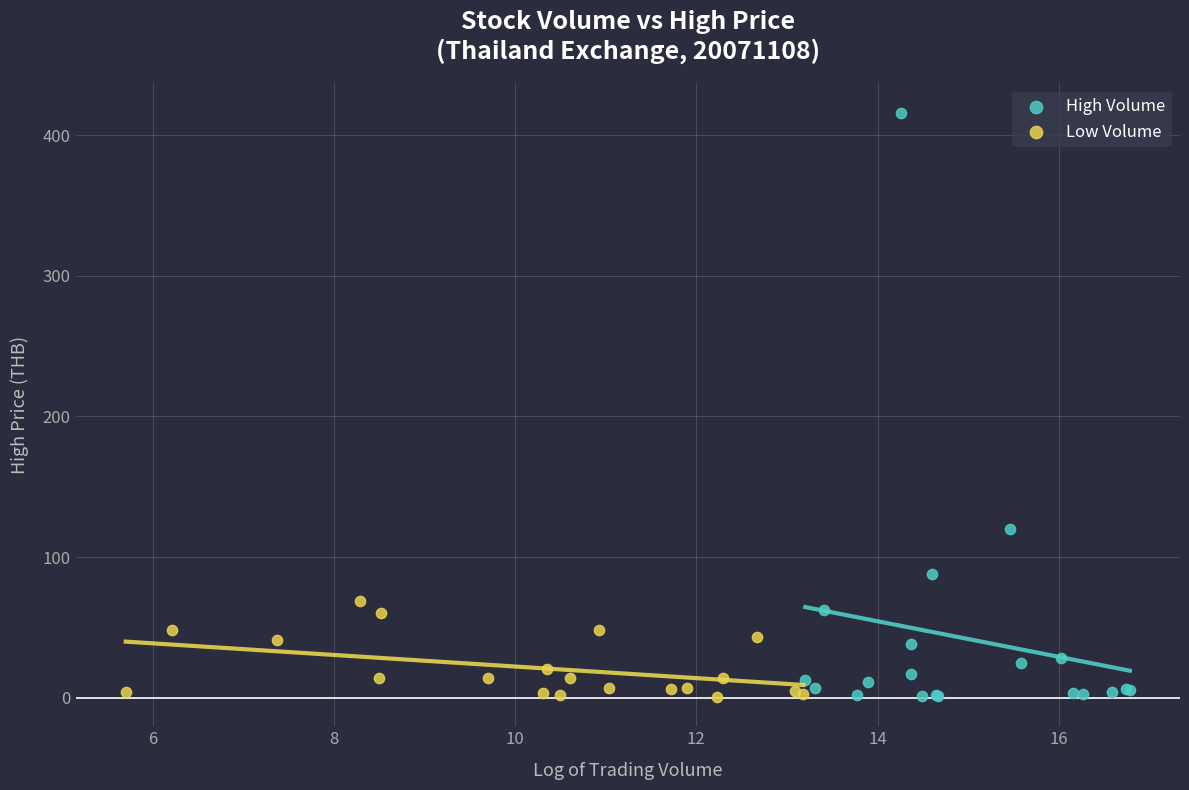

Which series has the largest Y range (max minus min)?

High Volume